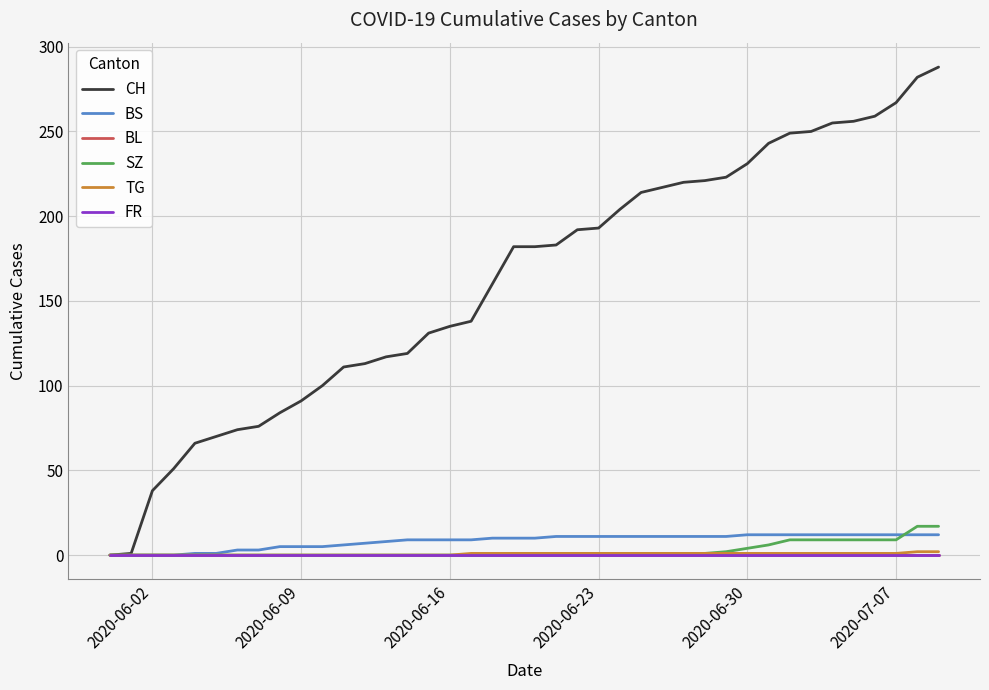

Is this an area chart (filled region under the line)?

No